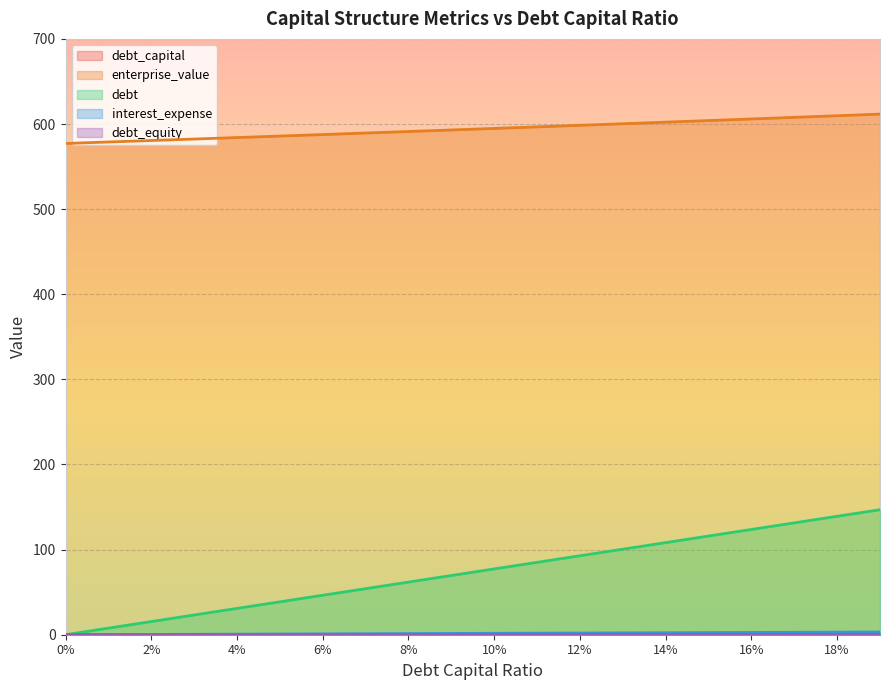

At which label does interest_expense reach its peak?

0.19